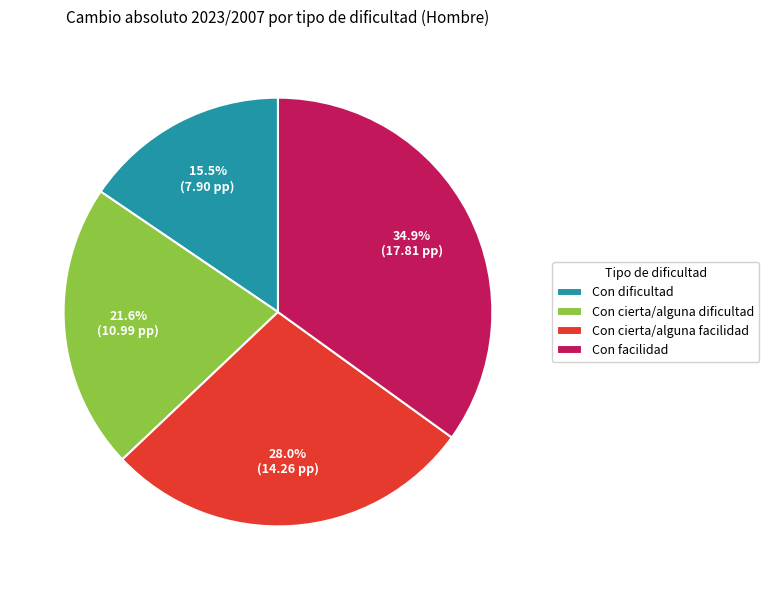

Between Con cierta/alguna dificultad and Con cierta/alguna facilidad, which is larger?

Con cierta/alguna facilidad